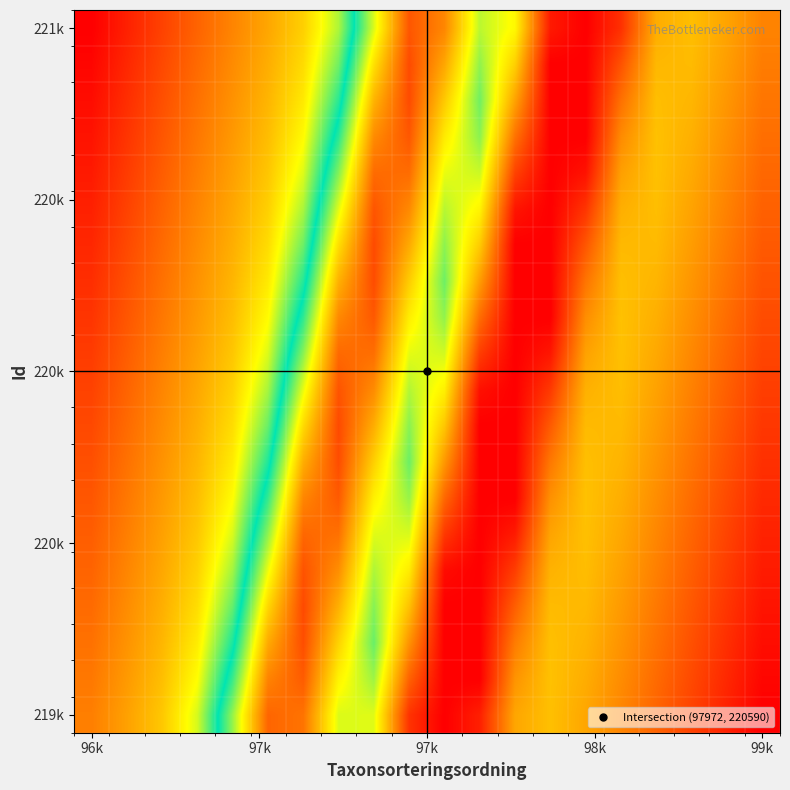

At how many categories does at least one series exceed 0?

20